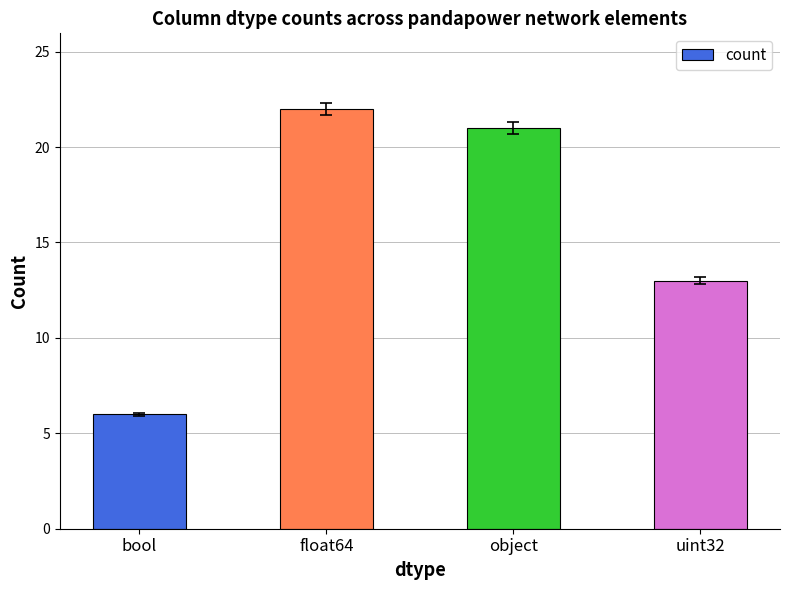

Approximately how many times larger is the value at float64 compared to uint32?

1.7